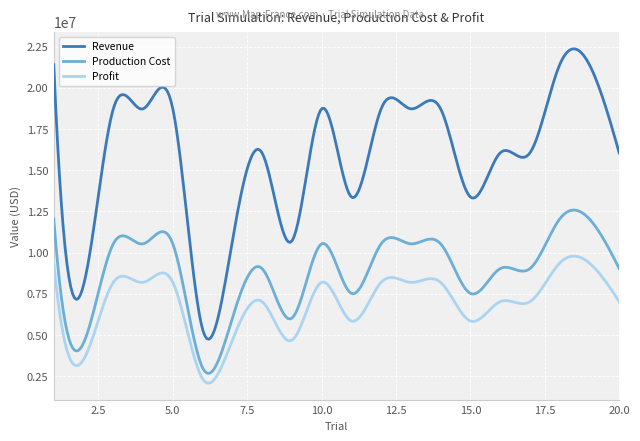

True or false: Profit and Revenue cross at least once.

False